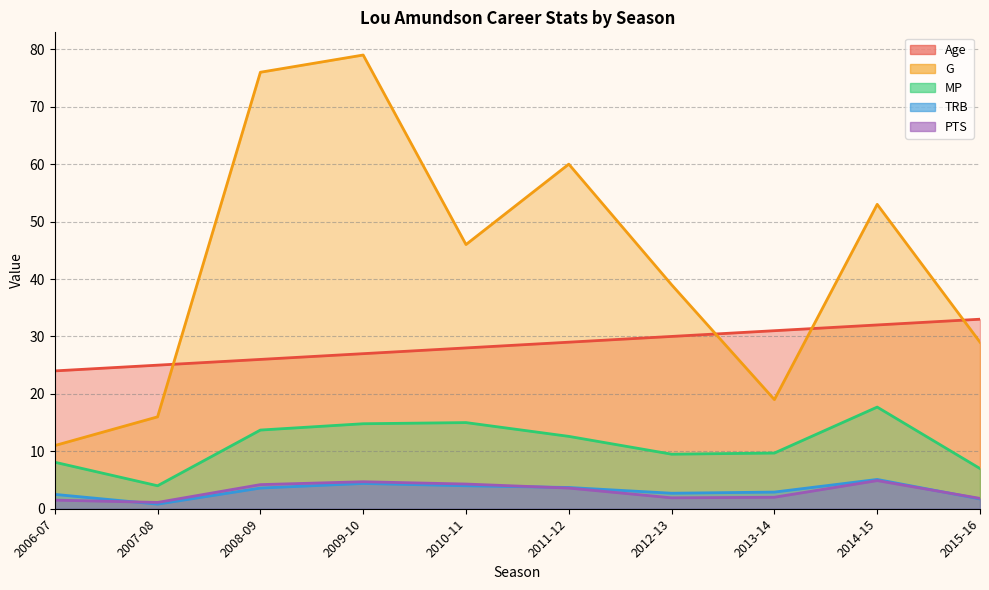

True or false: TRB and Age cross at least once.

False